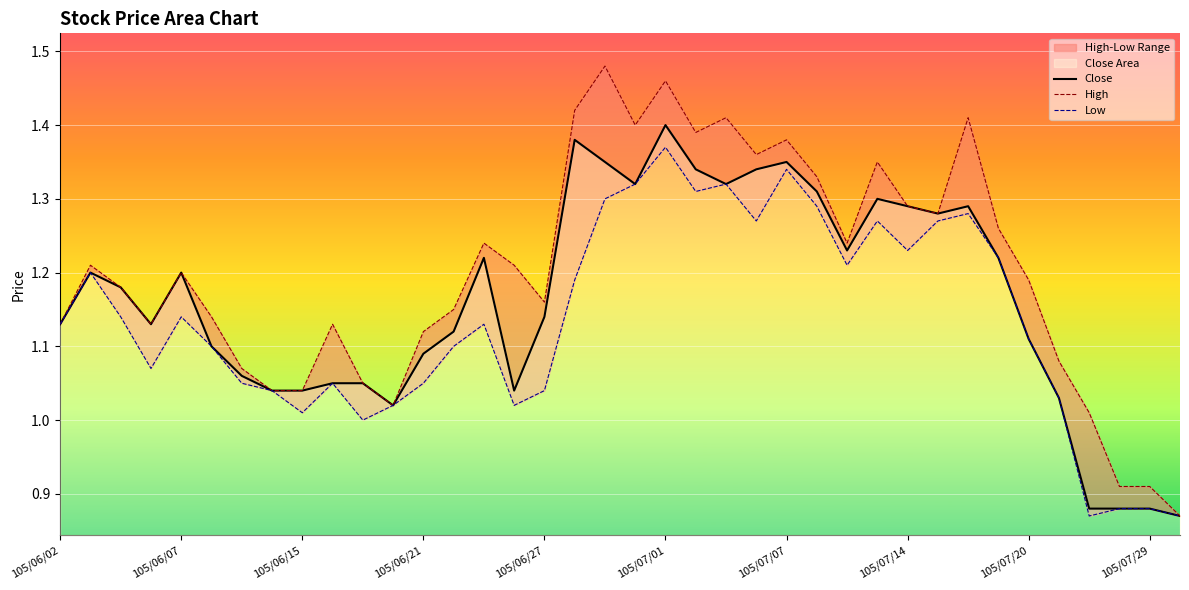

In Low, how many points are higher than both neighbors (excluding endpoints)?

9